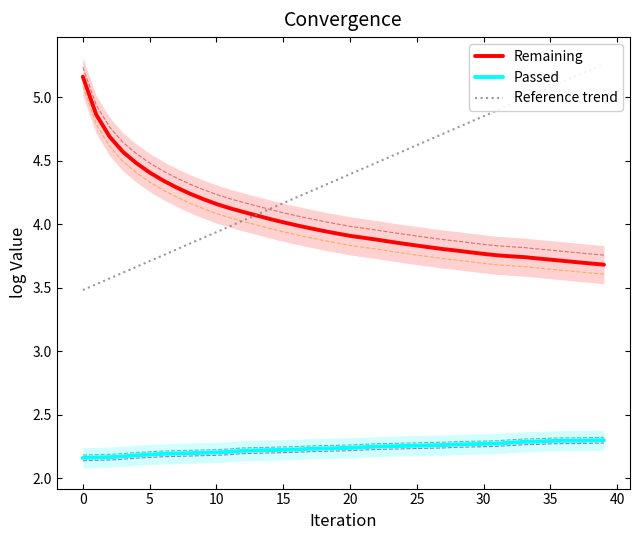

Reading right to left, extract all data points from this chart.

Remaining: 3.7	3.7	3.7	3.7	3.7	3.7	3.7	3.7	3.8	3.8	3.8	3.8	3.8	3.8	3.8	3.8	3.9	3.9	3.9	3.9	3.9	3.9	4.0	4.0	4.0	4.0	4.1	4.1	4.1	4.2	4.2	4.2	4.3	4.3	4.4	4.5	4.6	4.7	4.9	5.2
Passed: 2.3	2.3	2.3	2.3	2.3	2.3	2.3	2.3	2.3	2.3	2.3	2.3	2.3	2.3	2.3	2.3	2.3	2.3	2.2	2.2	2.2	2.2	2.2	2.2	2.2	2.2	2.2	2.2	2.2	2.2	2.2	2.2	2.2	2.2	2.2	2.2	2.2	2.2	2.2	2.2
Reference trend: 5.3	5.2	5.2	5.1	5.1	5.0	5.0	4.9	4.9	4.9	4.8	4.8	4.7	4.7	4.6	4.6	4.5	4.5	4.4	4.4	4.4	4.3	4.3	4.2	4.2	4.1	4.1	4.0	4.0	3.9	3.9	3.8	3.8	3.8	3.7	3.7	3.6	3.6	3.5	3.5